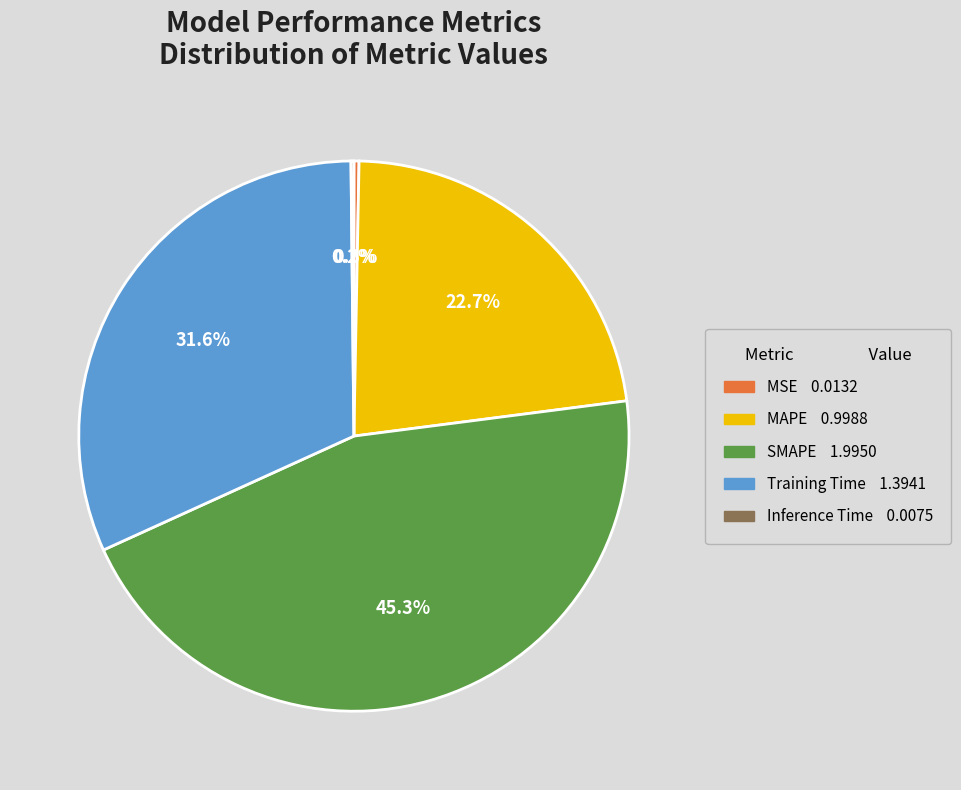

Is there any slice that represents more than half of the pie?

No